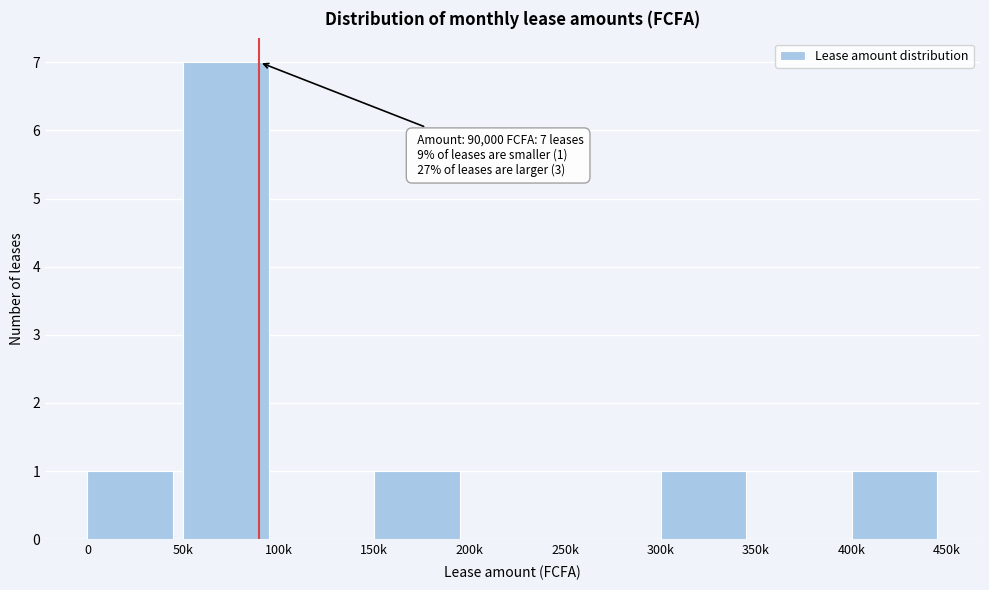

Reading right to left, what are all the values shown in this chart?

400k=1	350k=0	300k=1	250k=0	200k=0	150k=1	100k=0	50k=7	0=1